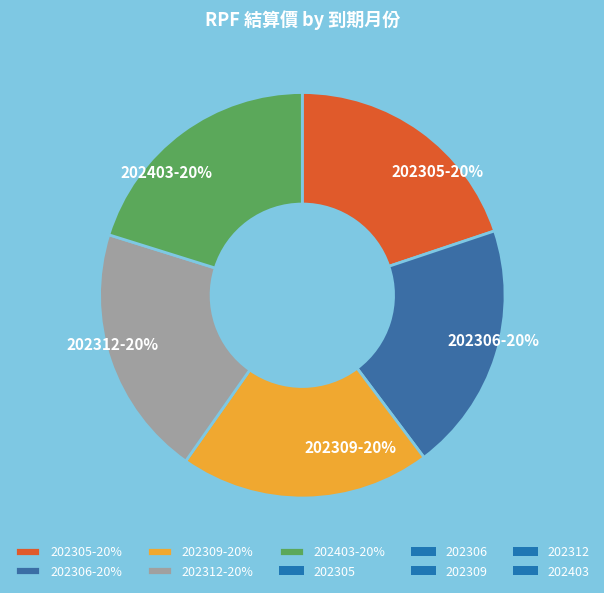

To the nearest percent, what portion does 202309 represent?

20%